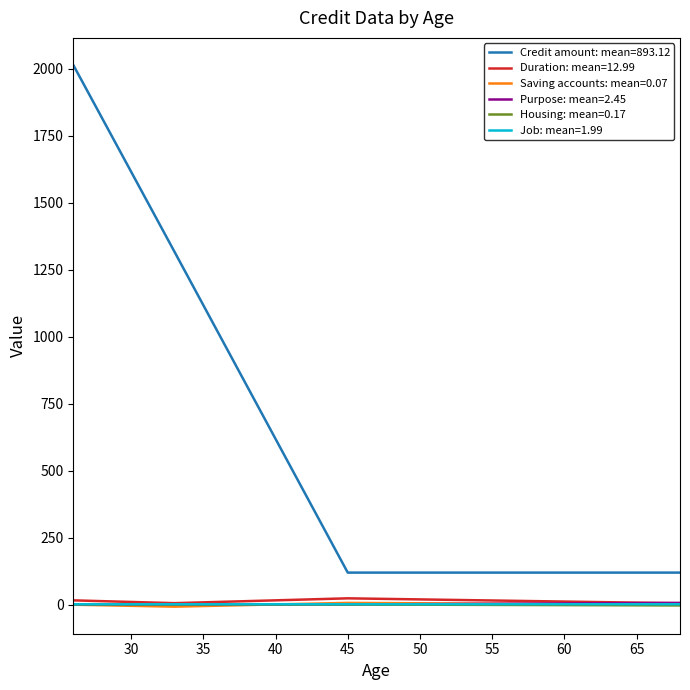

Which series has the widest spread of values?

Credit amount: mean=893.12